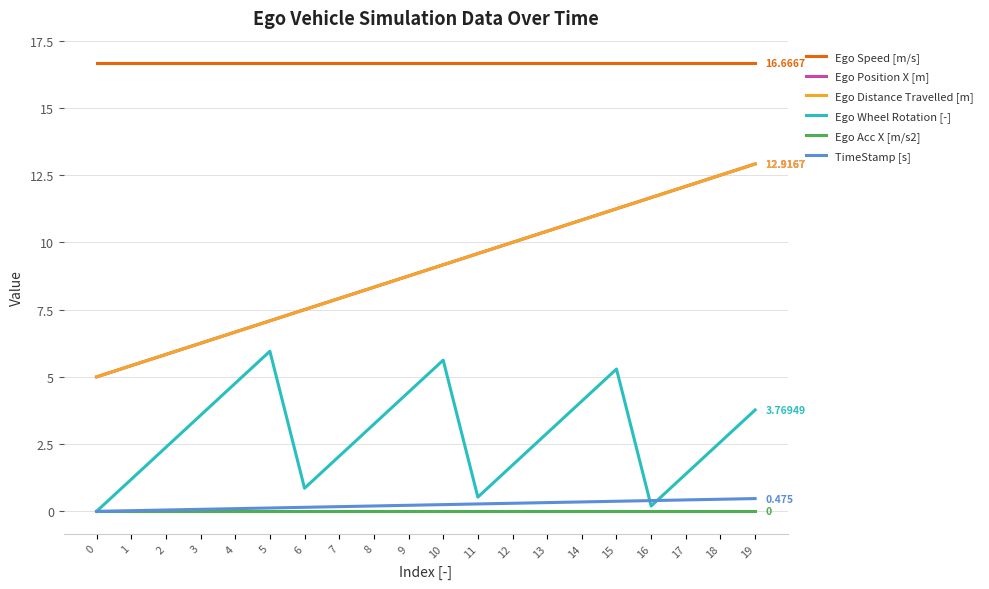

Which category has the highest value in the TimeStamp [s] series?

19